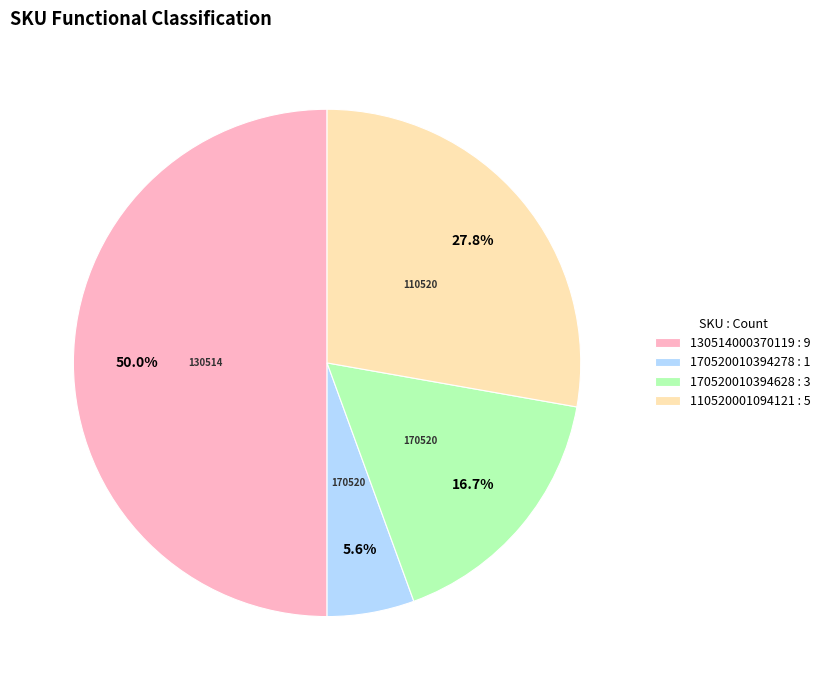

Which has a higher value, 170520010394278 : 1 or 130514000370119 : 9?

130514000370119 : 9